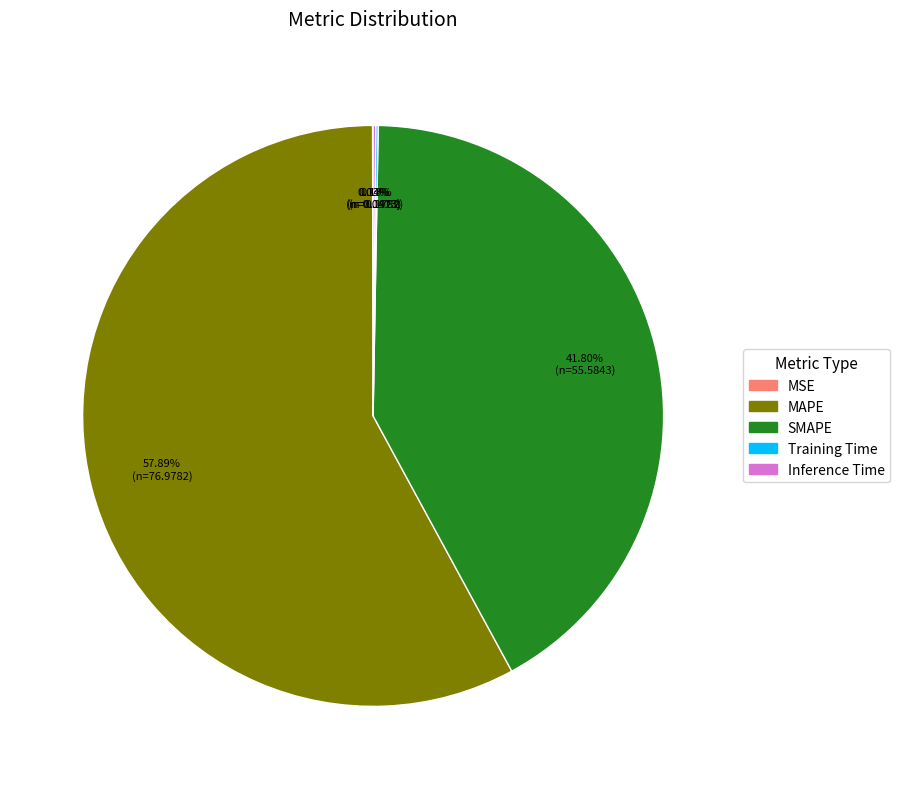

To the nearest percent, what is the average slice percentage?

20%